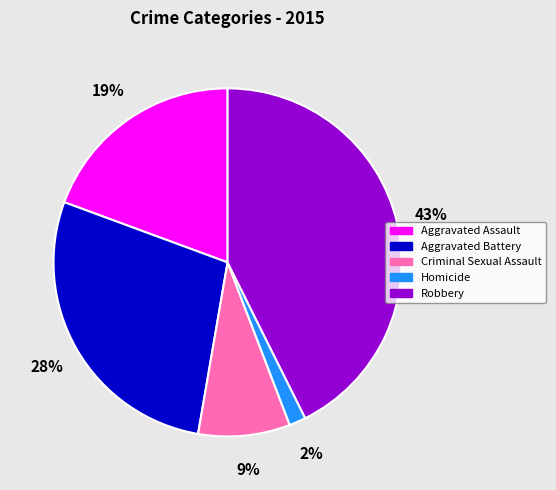

Between Aggravated Assault and Aggravated Battery, which is larger?

Aggravated Battery